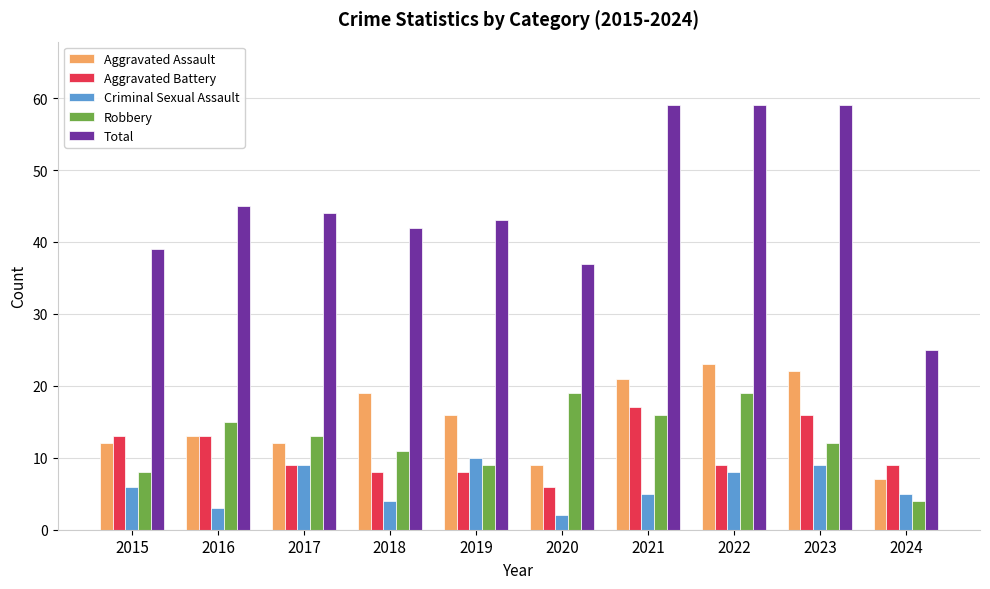

Where is Aggravated Assault nearest to the value 15?

2019